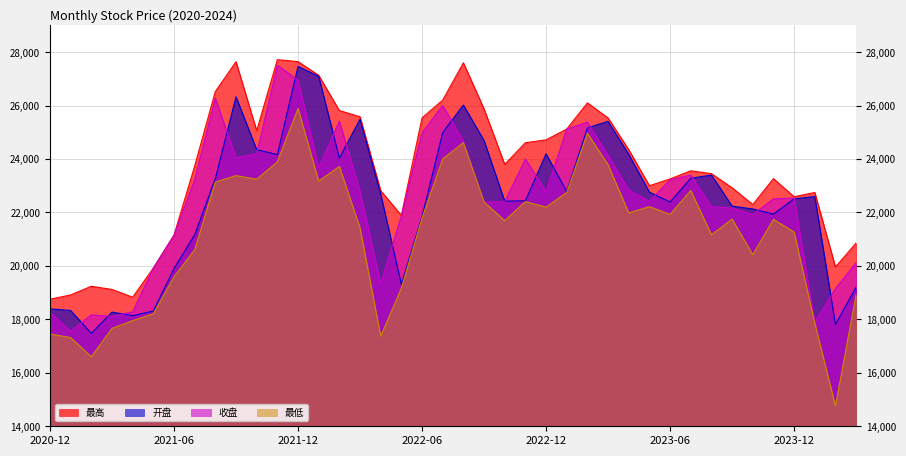

What is the label of the 18th point from the right?

2022-10